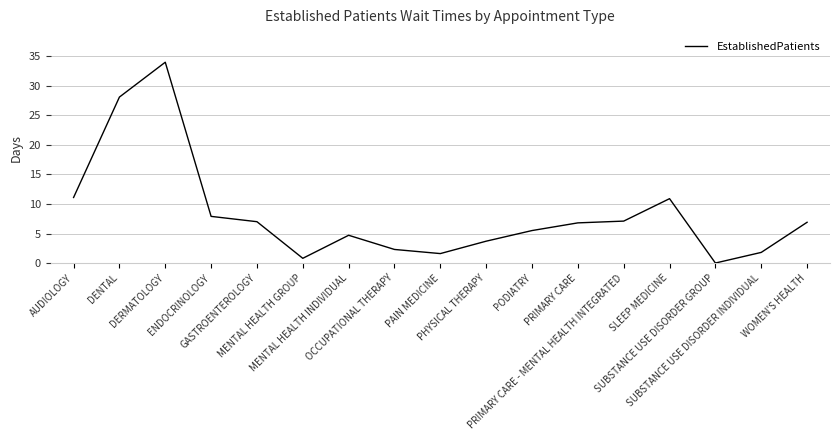

What is the maximum value shown in the chart?

34.0